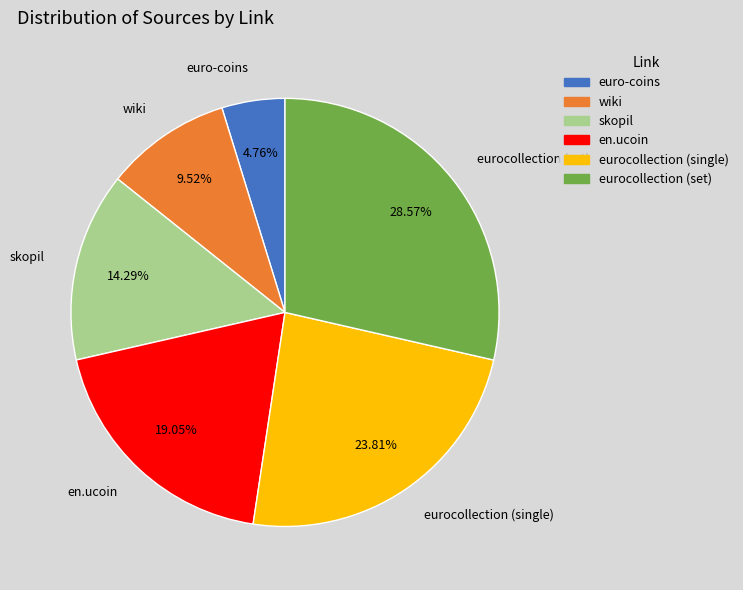

To the nearest percent, what is the average slice percentage?

17%